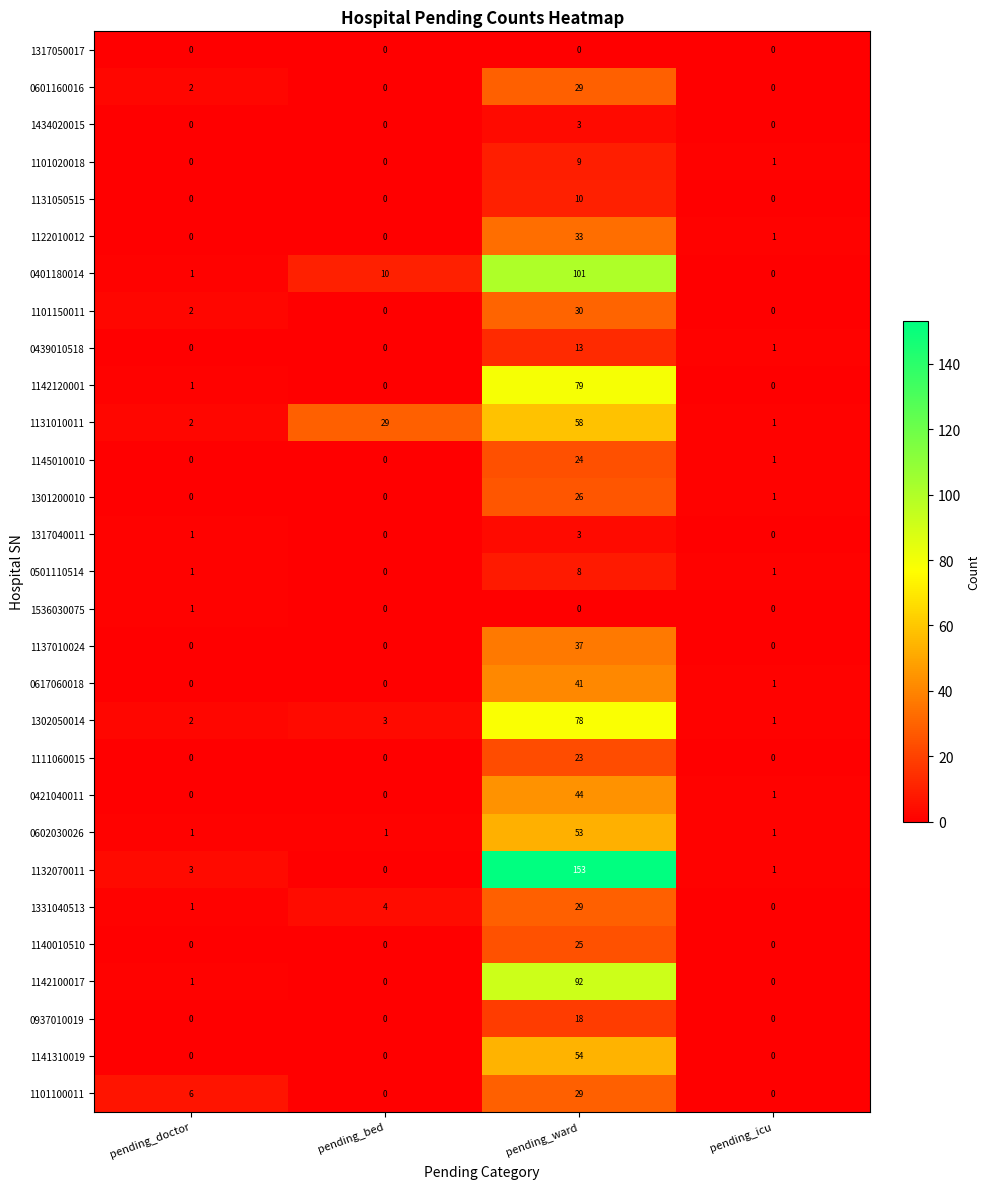

Which series changed the most between pending_doctor and pending_ward?

1132070011